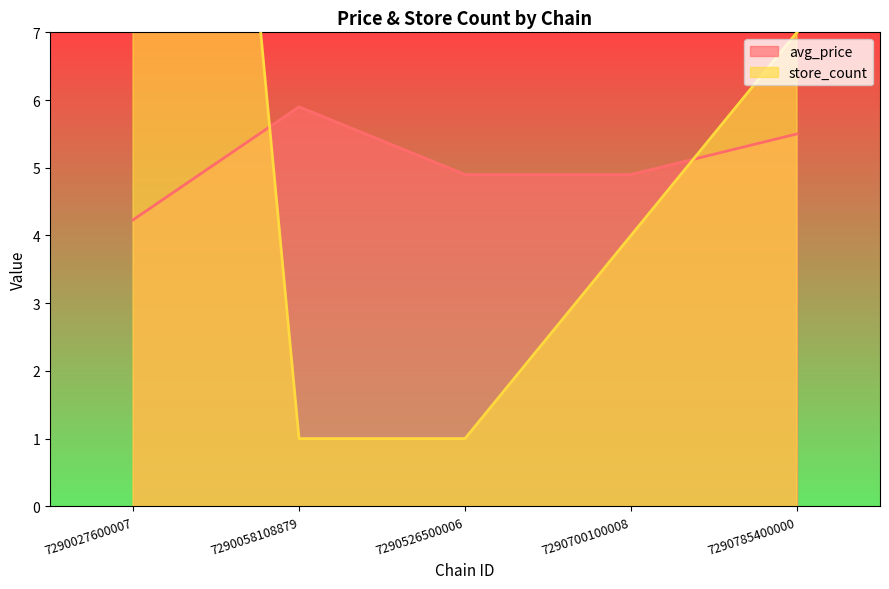

Does the chart have visible grid lines?

No